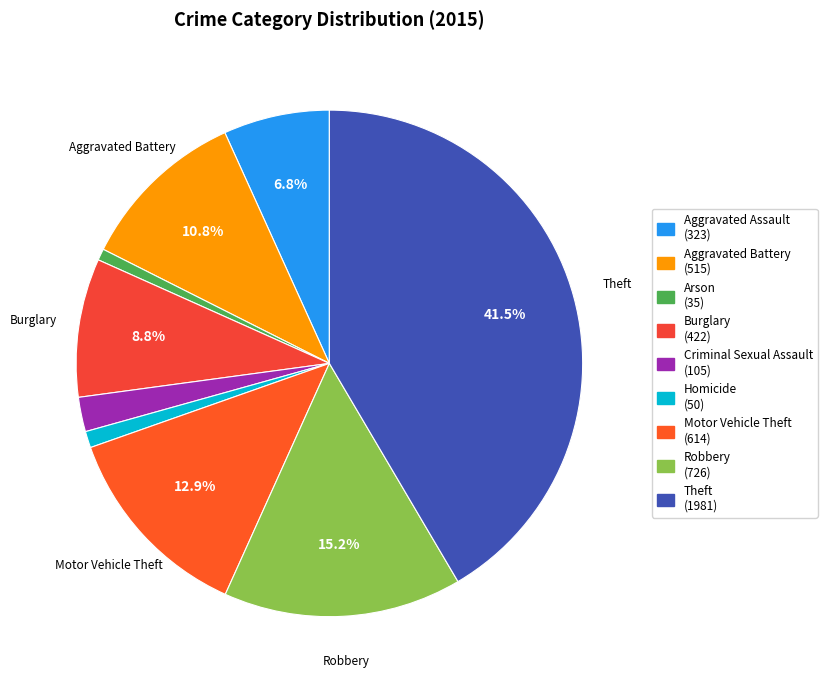

How many segments does this pie chart have?

9